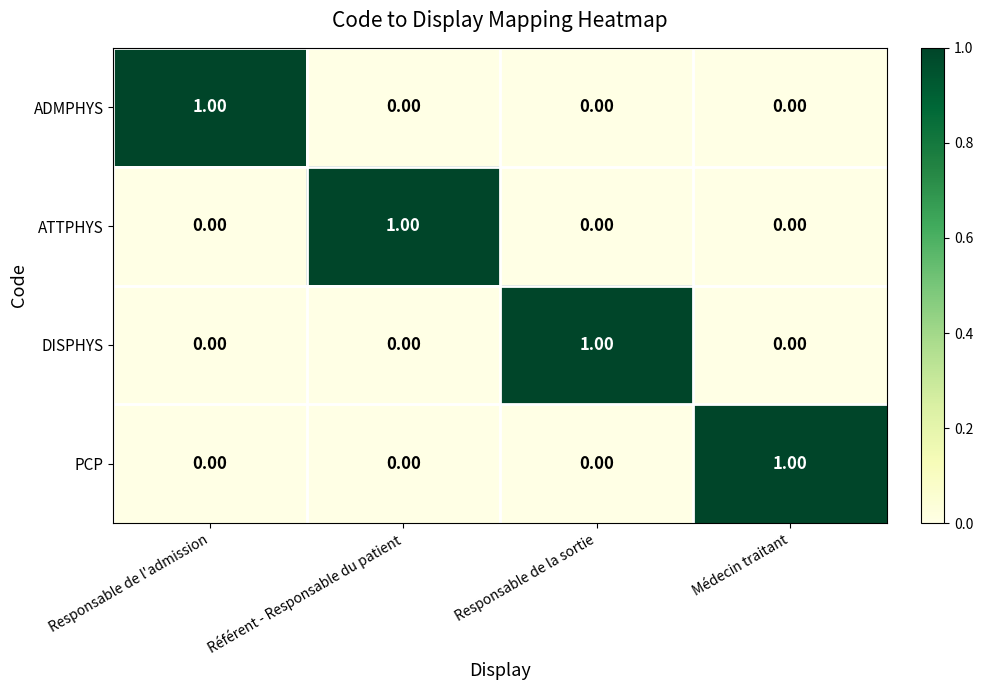

At how many categories does at least one series exceed 0?

4